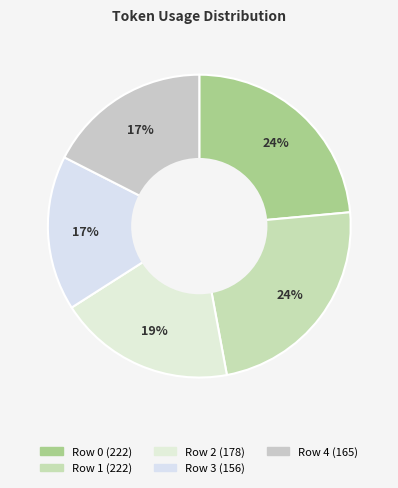

Is there a majority slice in this chart?

No